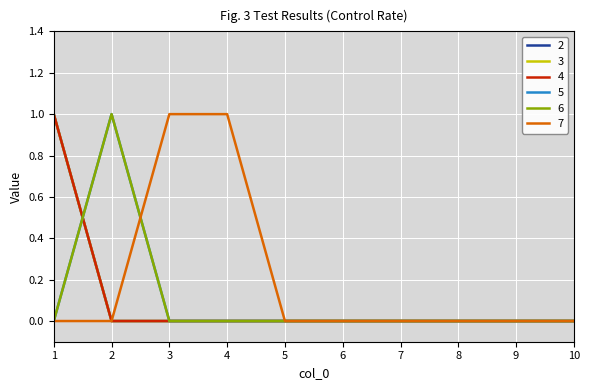

What is the difference between the maximum and minimum values in the 2 series?

1